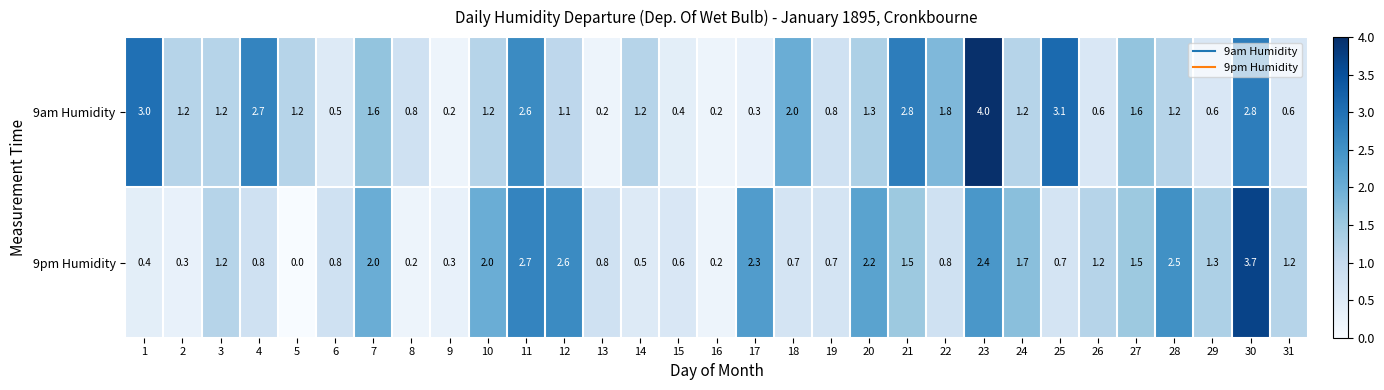

At 23, list the series in order from largest to smallest.

9am Humidity, 9pm Humidity